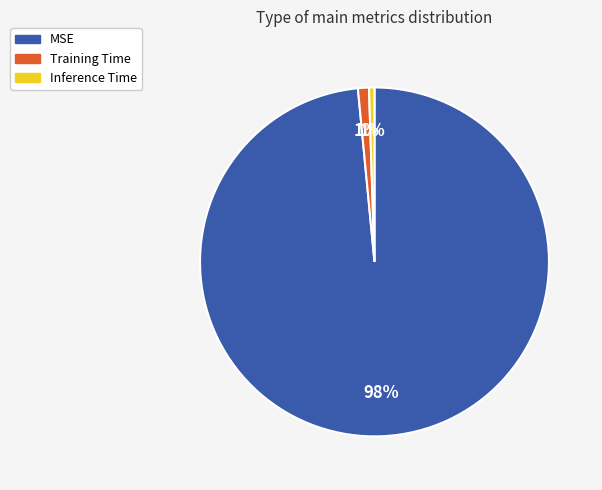

True or false: Inference Time accounts for 11% of the total.

False